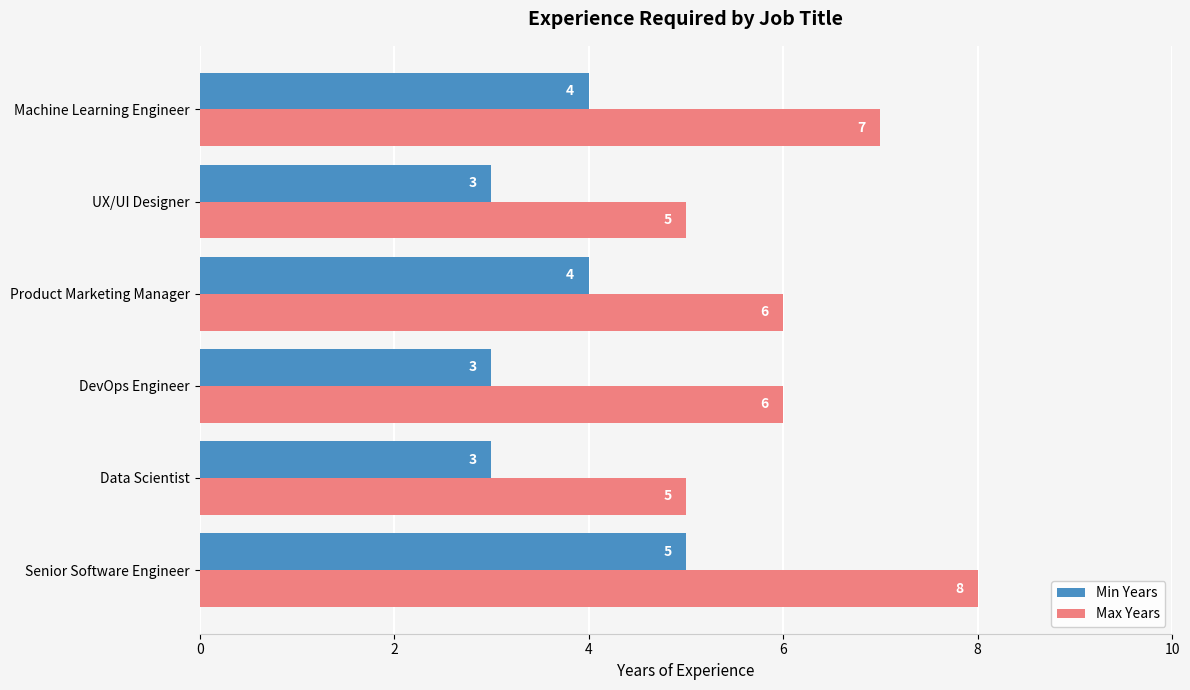

Is it true that Min Years equals 4 at Machine Learning Engineer?

True